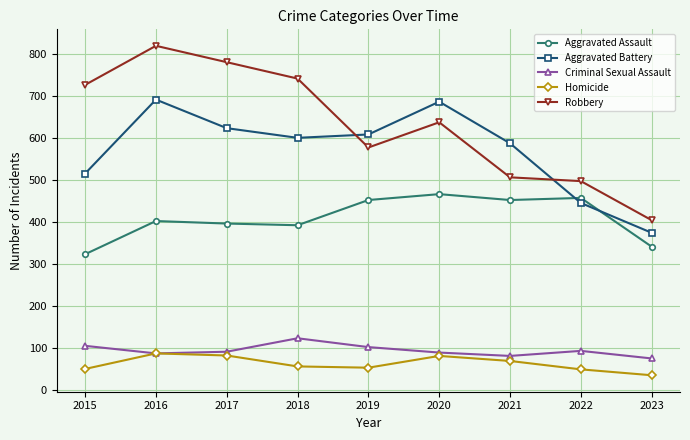

What is the highest value of the Robbery series?

819